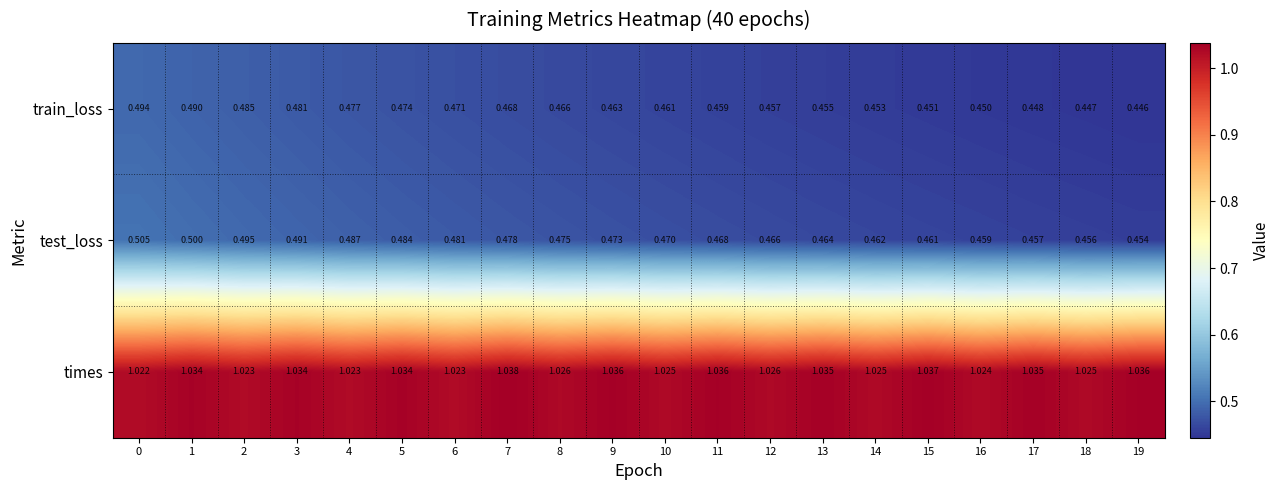

Rank the series at 11 from lowest to highest value.

train_loss, test_loss, times